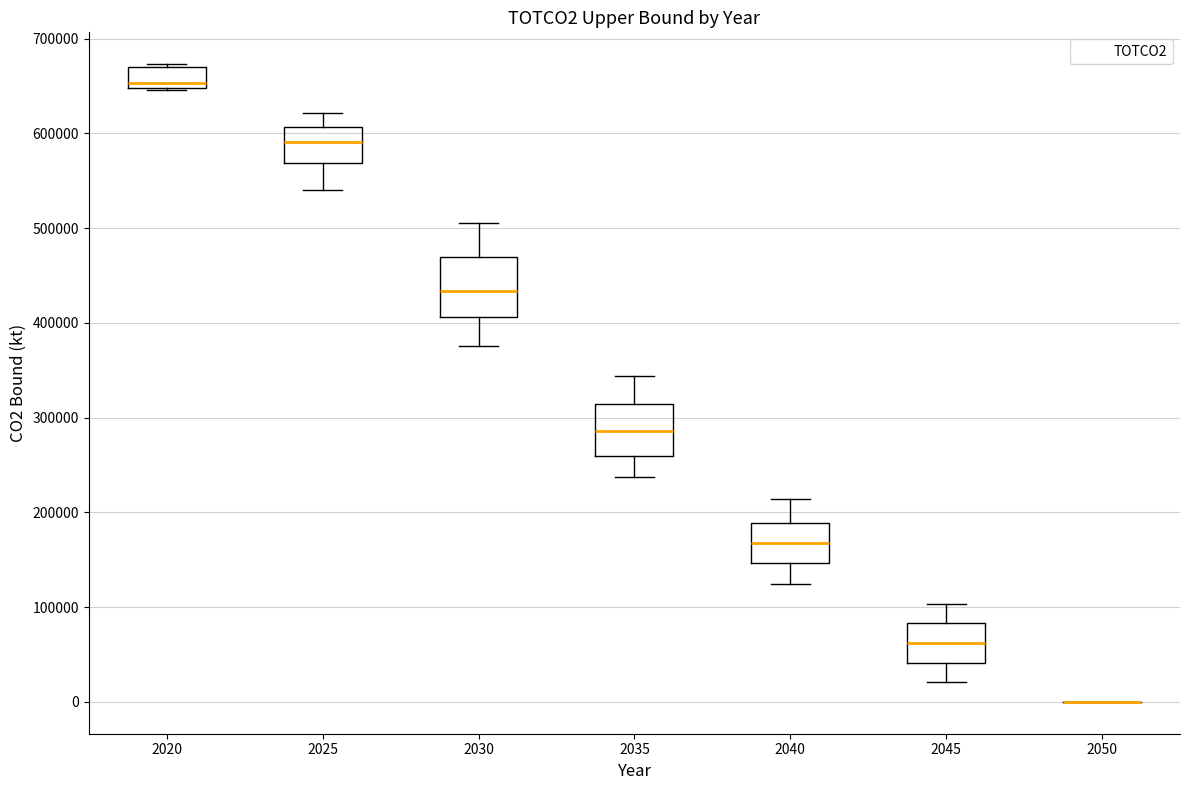

Reading left to right, read every box against the y-axis: the position of its median line, the range the box covers, and the ends of its whiskers. The values are not printed on the chart, so give them approximately, as read against the axis.

2020: median 650000 (just above the box's lower edge), box 650000 to 670000, whiskers 650000 to 670000
2025: median 590000, box 570000 to 610000, whiskers 540000 to 620000
2030: median 430000, box 410000 to 470000, whiskers 380000 to 500000
2035: median 290000, box 260000 to 310000, whiskers 240000 to 340000
2040: median 170000, box 150000 to 190000, whiskers 120000 to 210000
2045: median 60000, box 40000 to 80000, whiskers 20000 to 100000
2050: box collapsed to a line at 0, whiskers 0 to 0